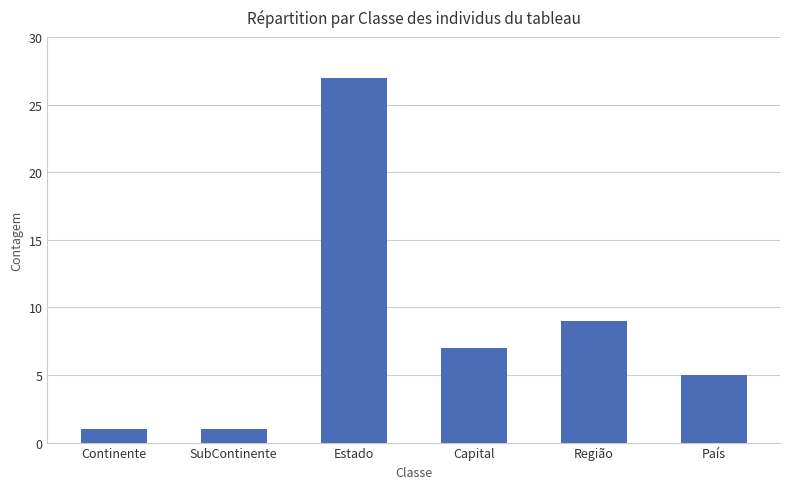

Reading left to right, extract all data points from this chart.

1	1	27	7	9	5